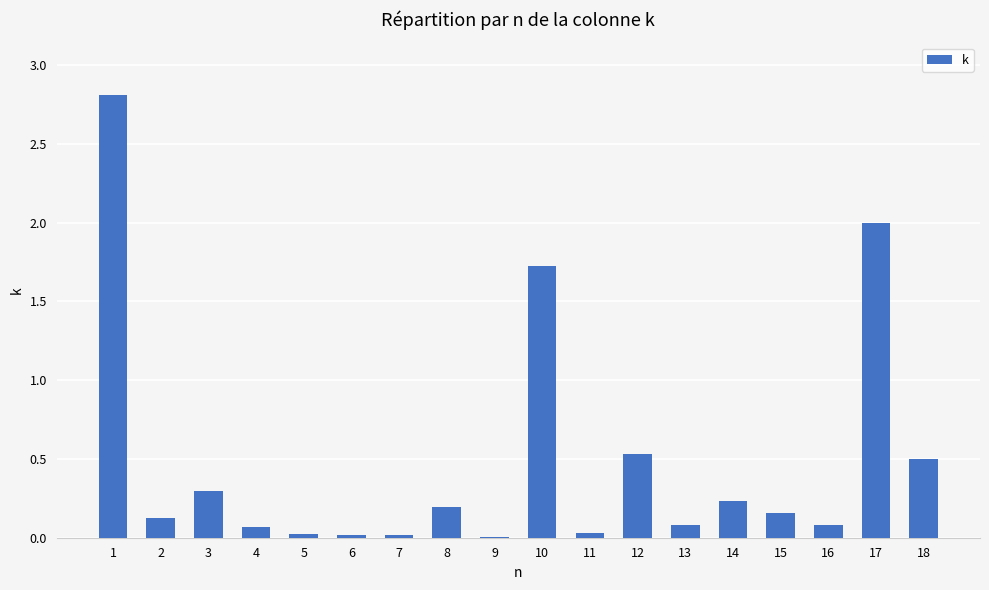

The chart shows a value of 0.0 at 5. True or false?

True